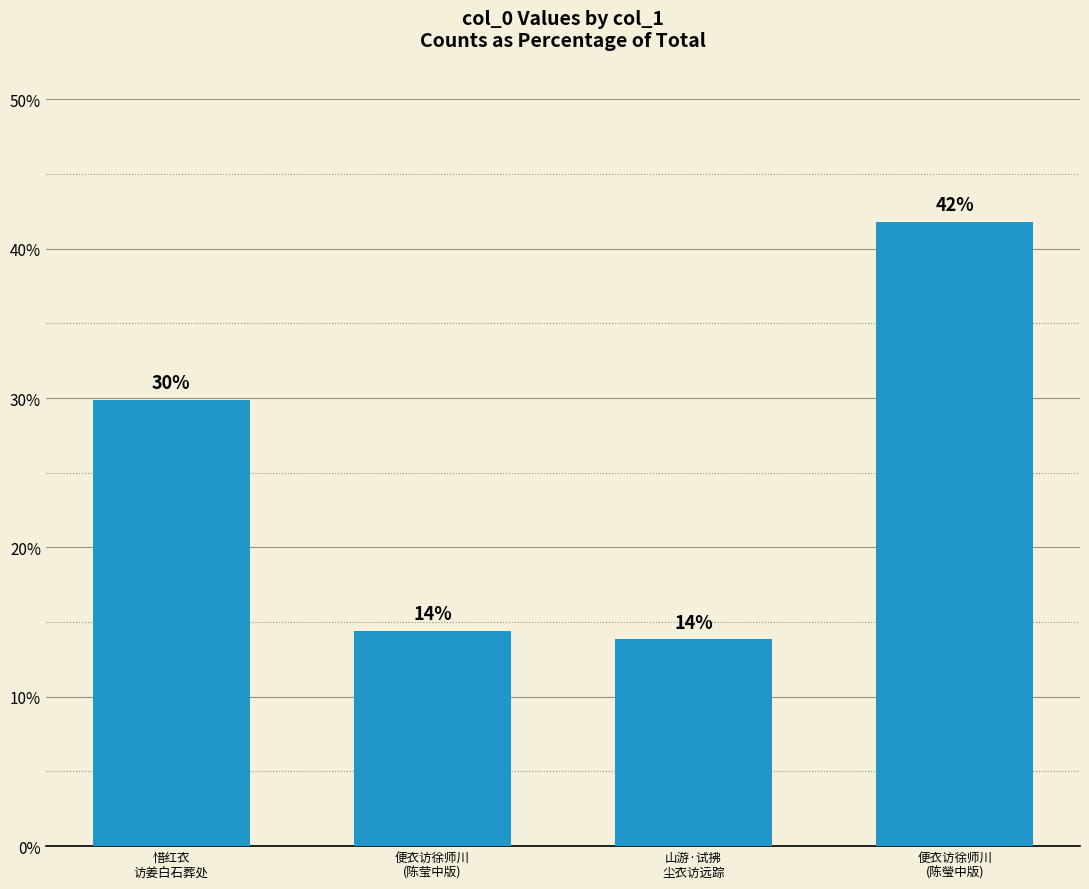

What is the sum of all values?

100.0